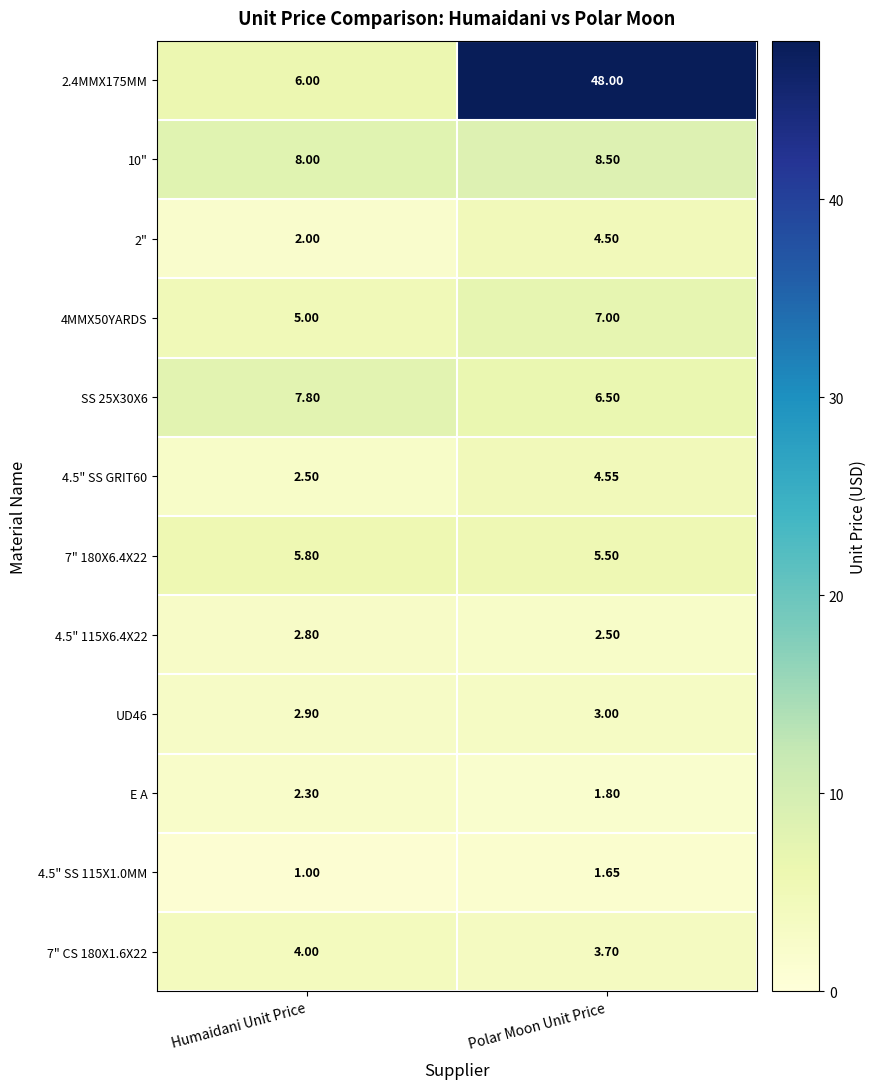

Where is 4.5" 115X6.4X22 nearest to the value 2?

Polar Moon Unit Price